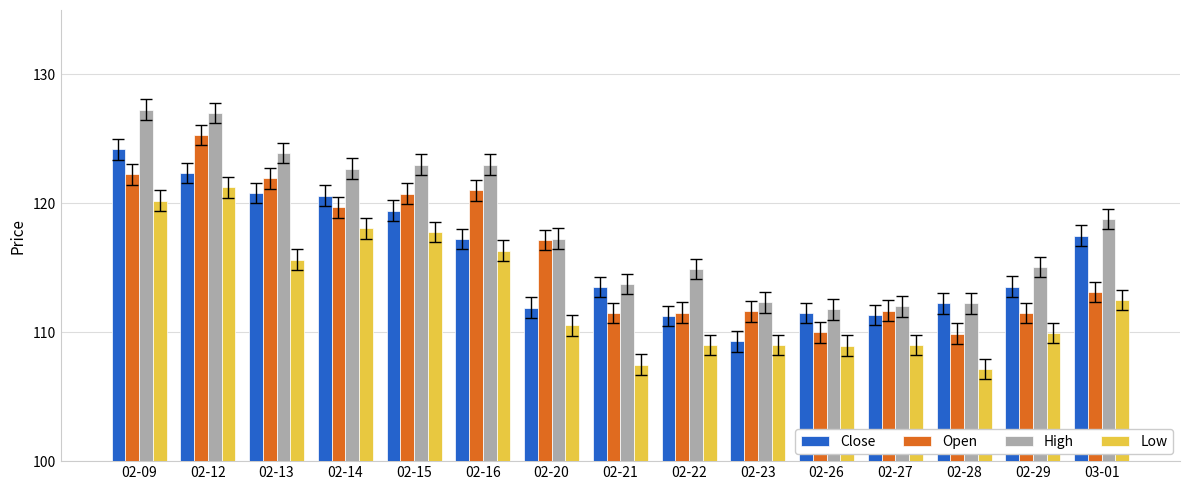

What is the total value across all series at 02-20?

456.9